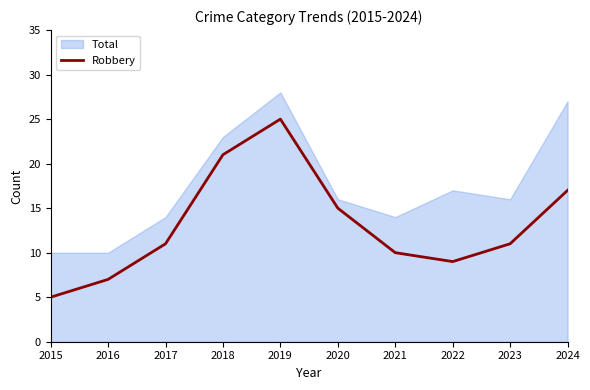

Reading right to left, transcribe all the data shown in this chart.

2024=17	2023=11	2022=9	2021=10	2020=15	2019=25	2018=21	2017=11	2016=7	2015=5